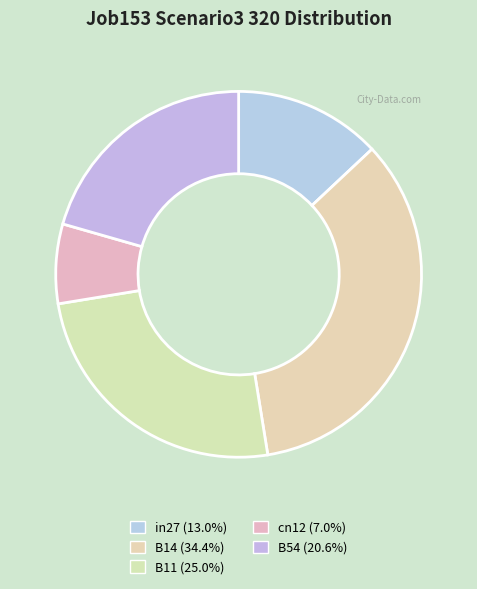

Between in27 and B14, which is larger?

B14